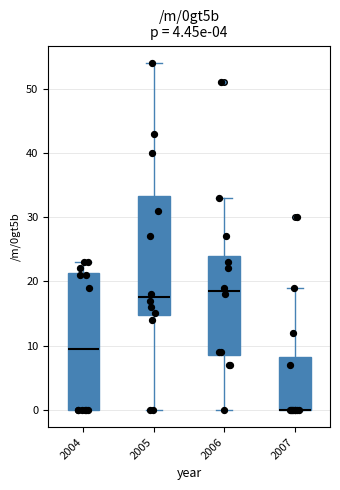

Which box is the tallest, from its lower edge to its upper edge?

2004